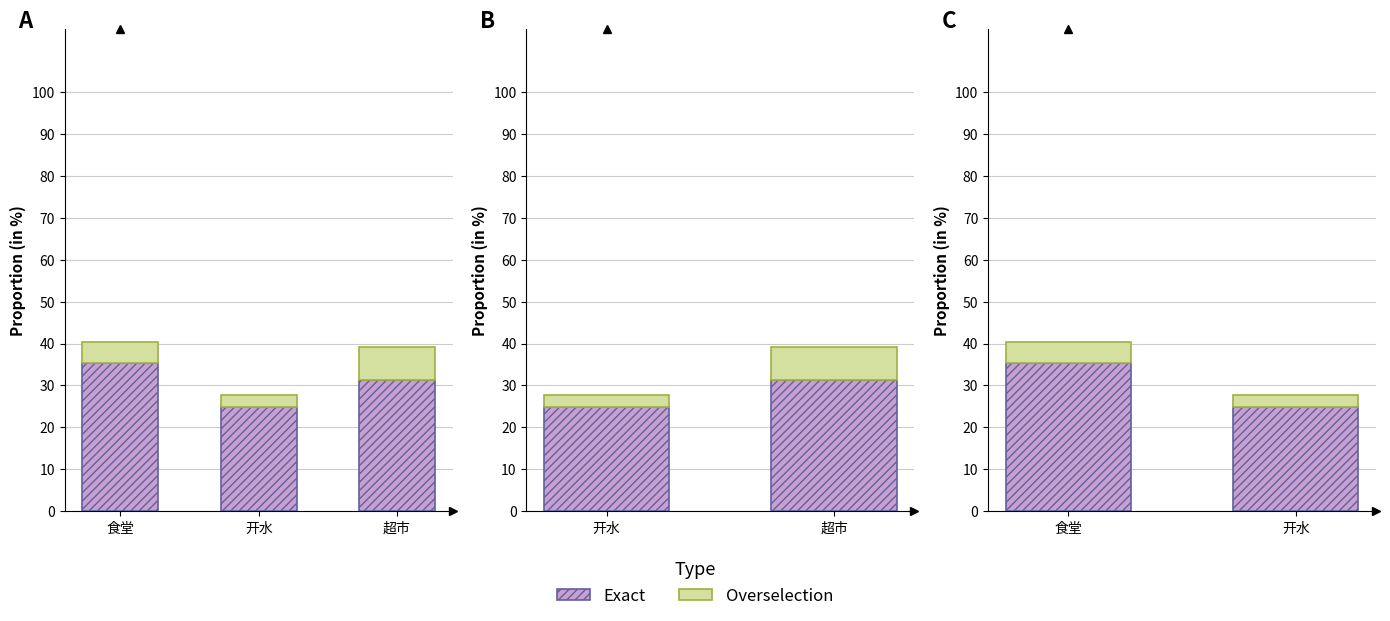

What is the label of the 1st bar from the left?

食堂